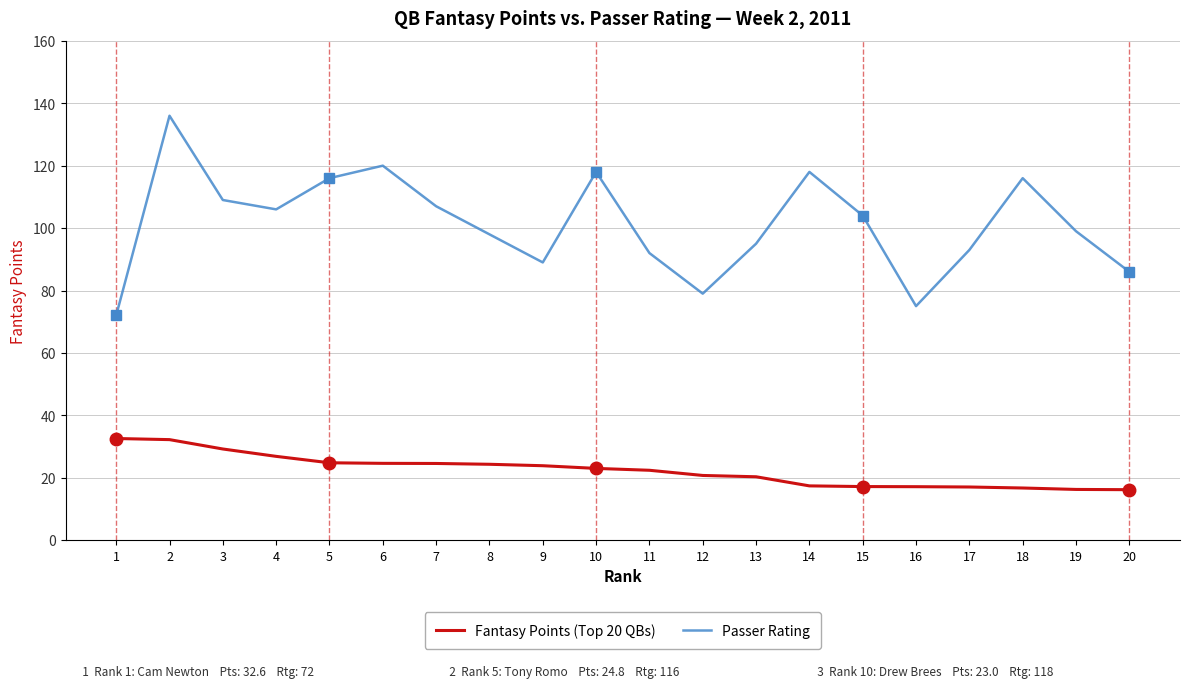

The Fantasy Points (Top 20 QBs) series shows 41.8 at 9. True or false?

False